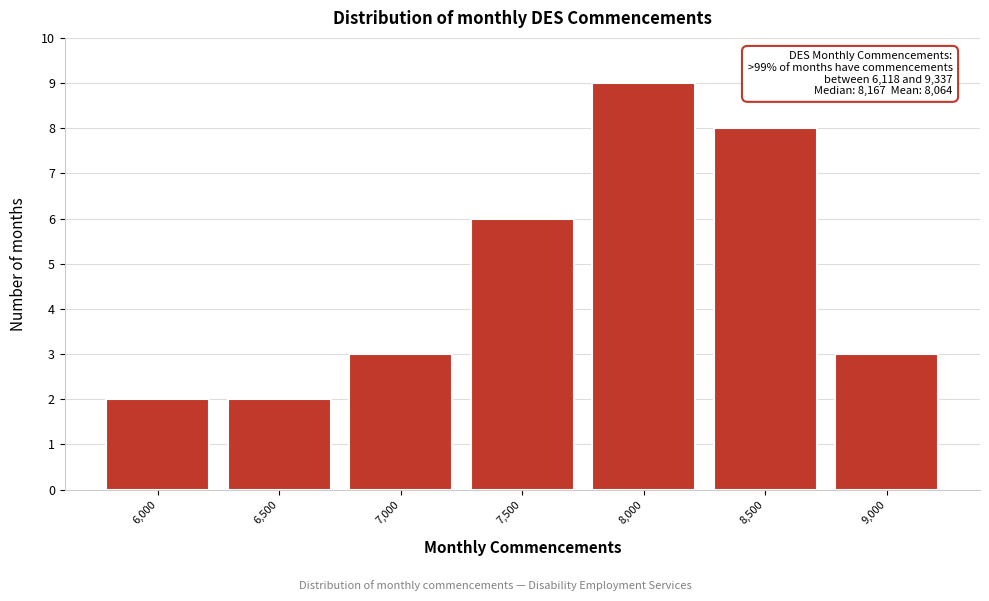

Reading right to left, list all the values displayed in this chart.

3	8	9	6	3	2	2